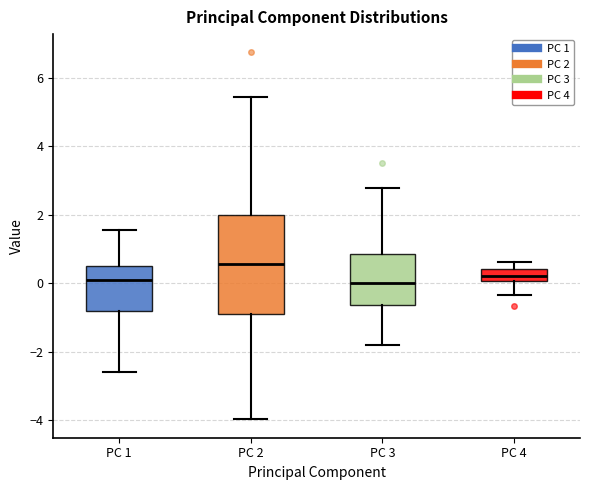

Which box is the tallest, from its lower edge to its upper edge?

PC 2